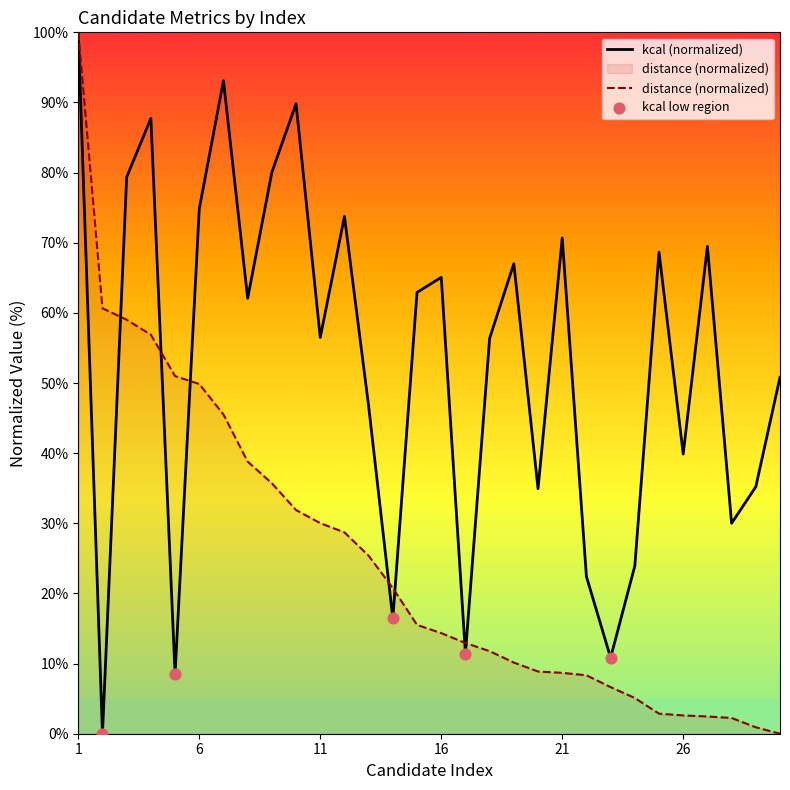

Which series reaches the minimum Y coordinate?

kcal